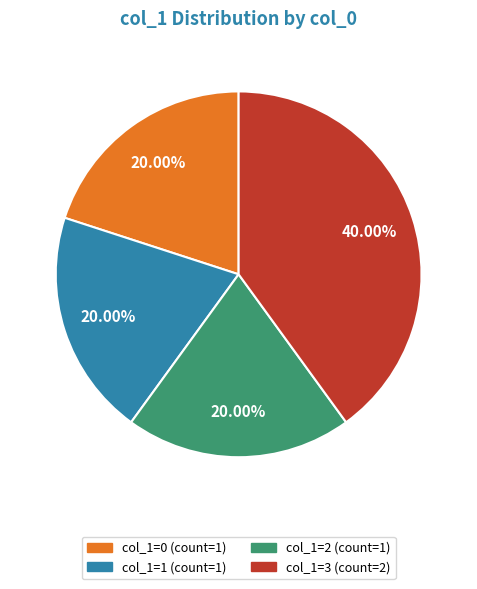

How many segments does this pie chart have?

4